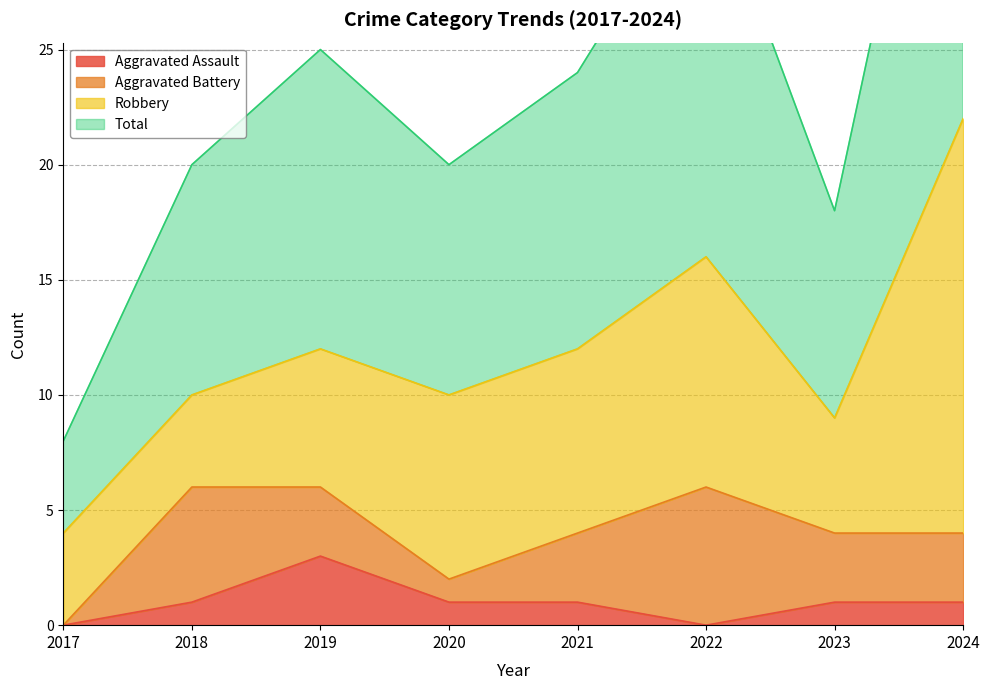

True or false: Aggravated Assault has a value of 1 at 2023.

True